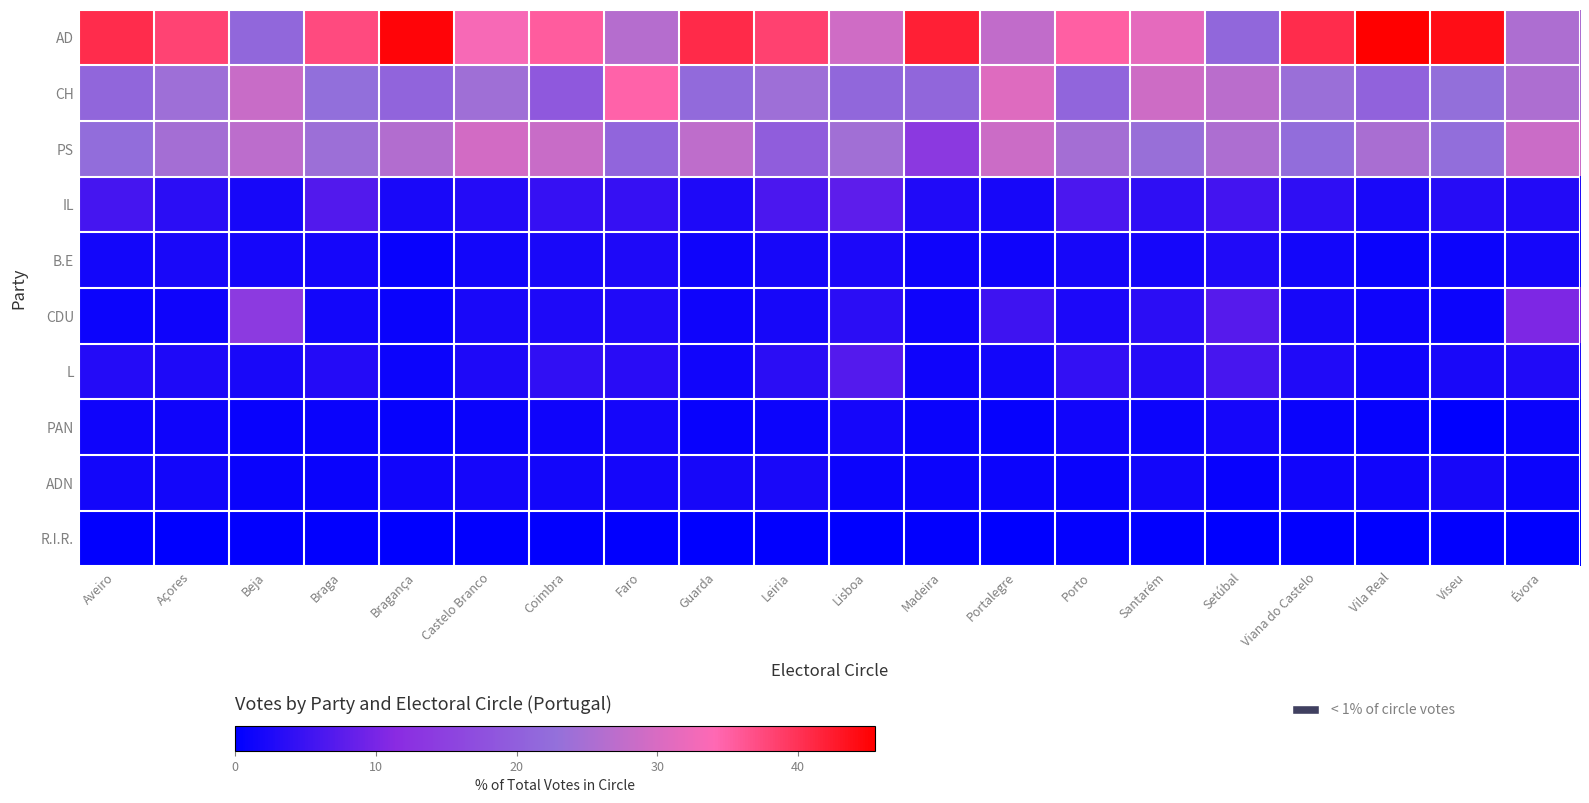

Which series changed the most between Porto and Vila Real?

AD